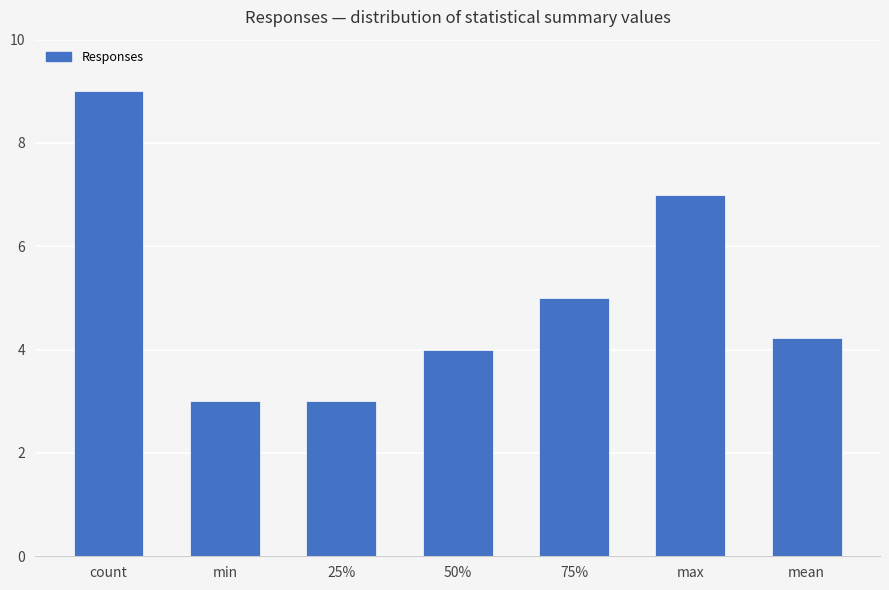

Does the chart contain stacked bars?

No